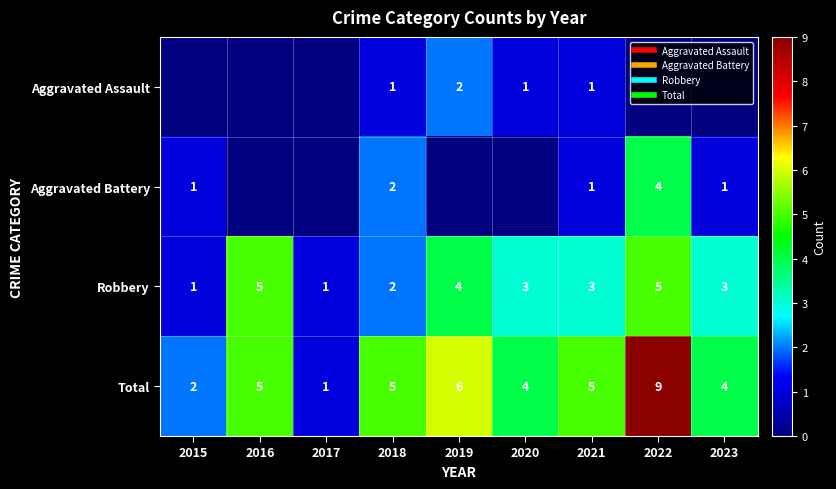

The Total series shows 1 at 2017. True or false?

True